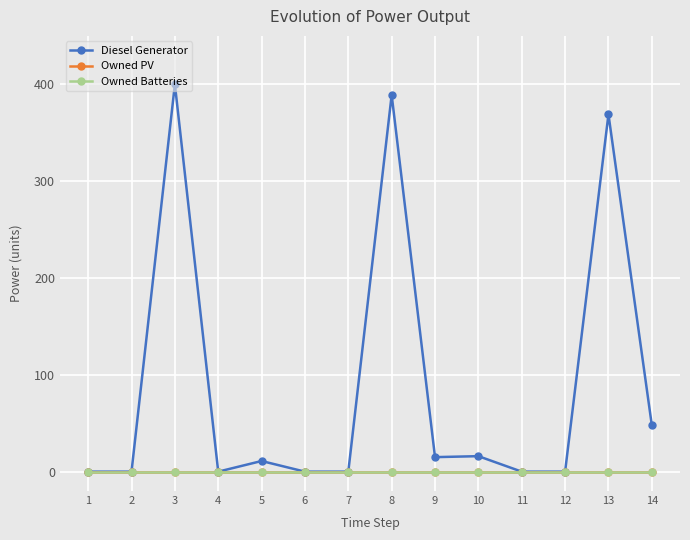

What value does the Diesel Generator series have at 9?

15